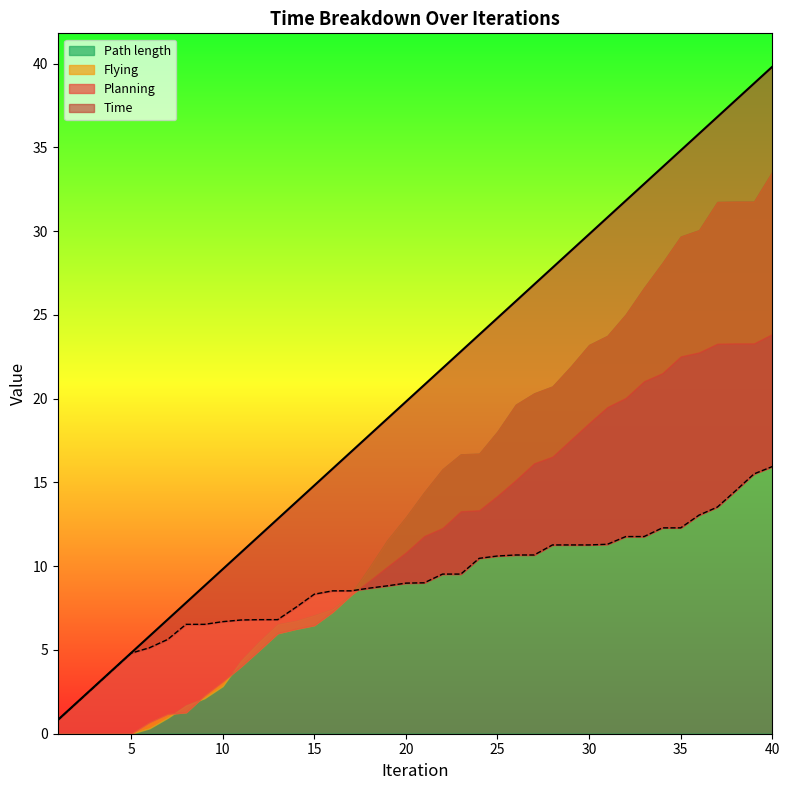

Is it true that Time equals 18.8 at 19?

True